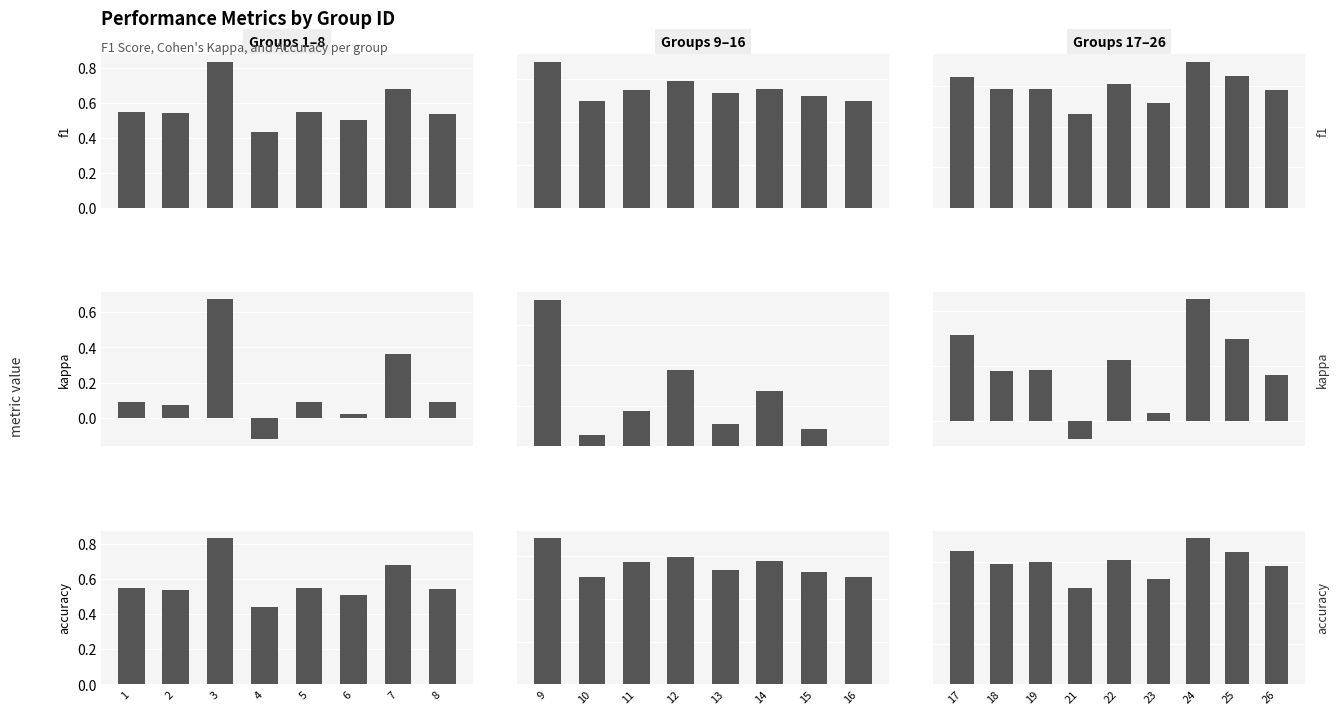

What is the average value of the f1 series?

0.6